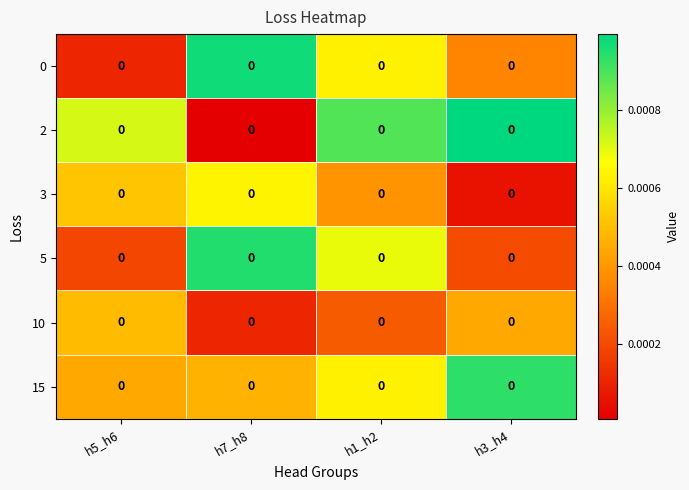

True or false: row_5 has a value of 0.0 at h5_h6.

True